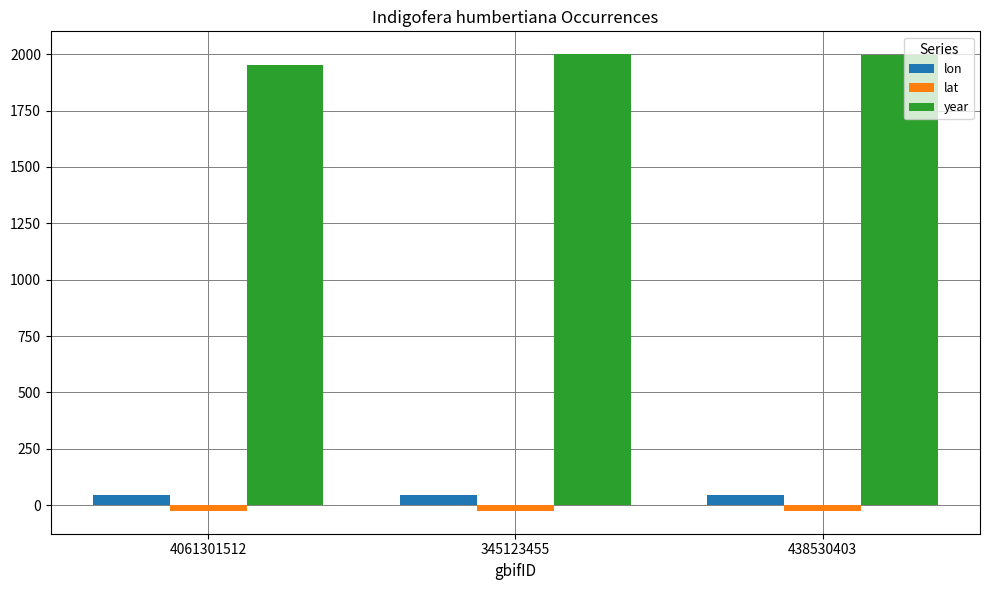

List the series in order of their peak value, highest first.

year, lon, lat